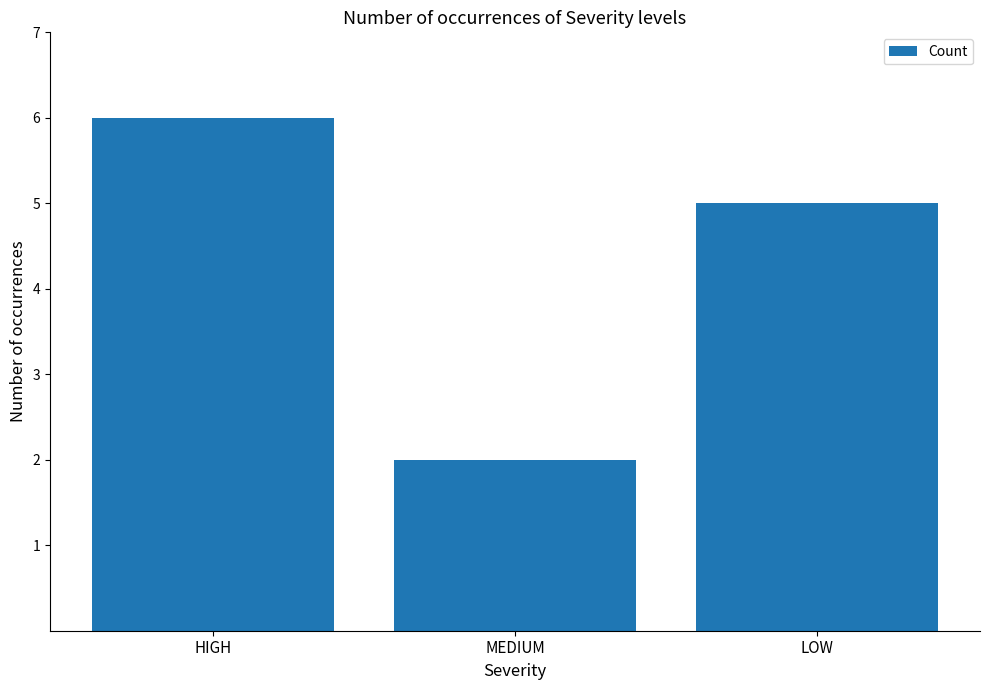

Does the chart contain any negative values?

No